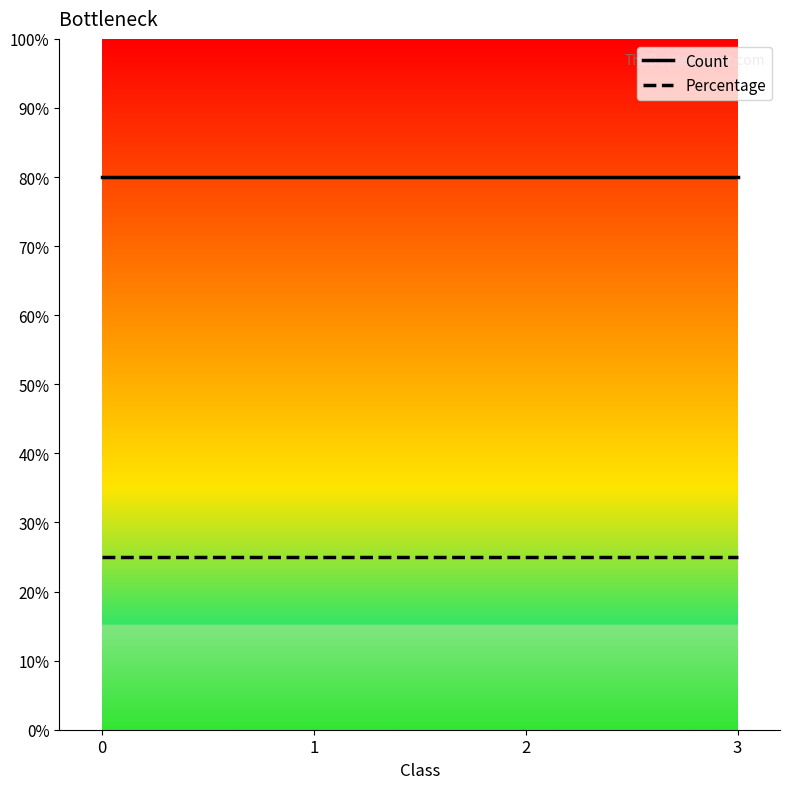

What value does the Count series have at 0?

80